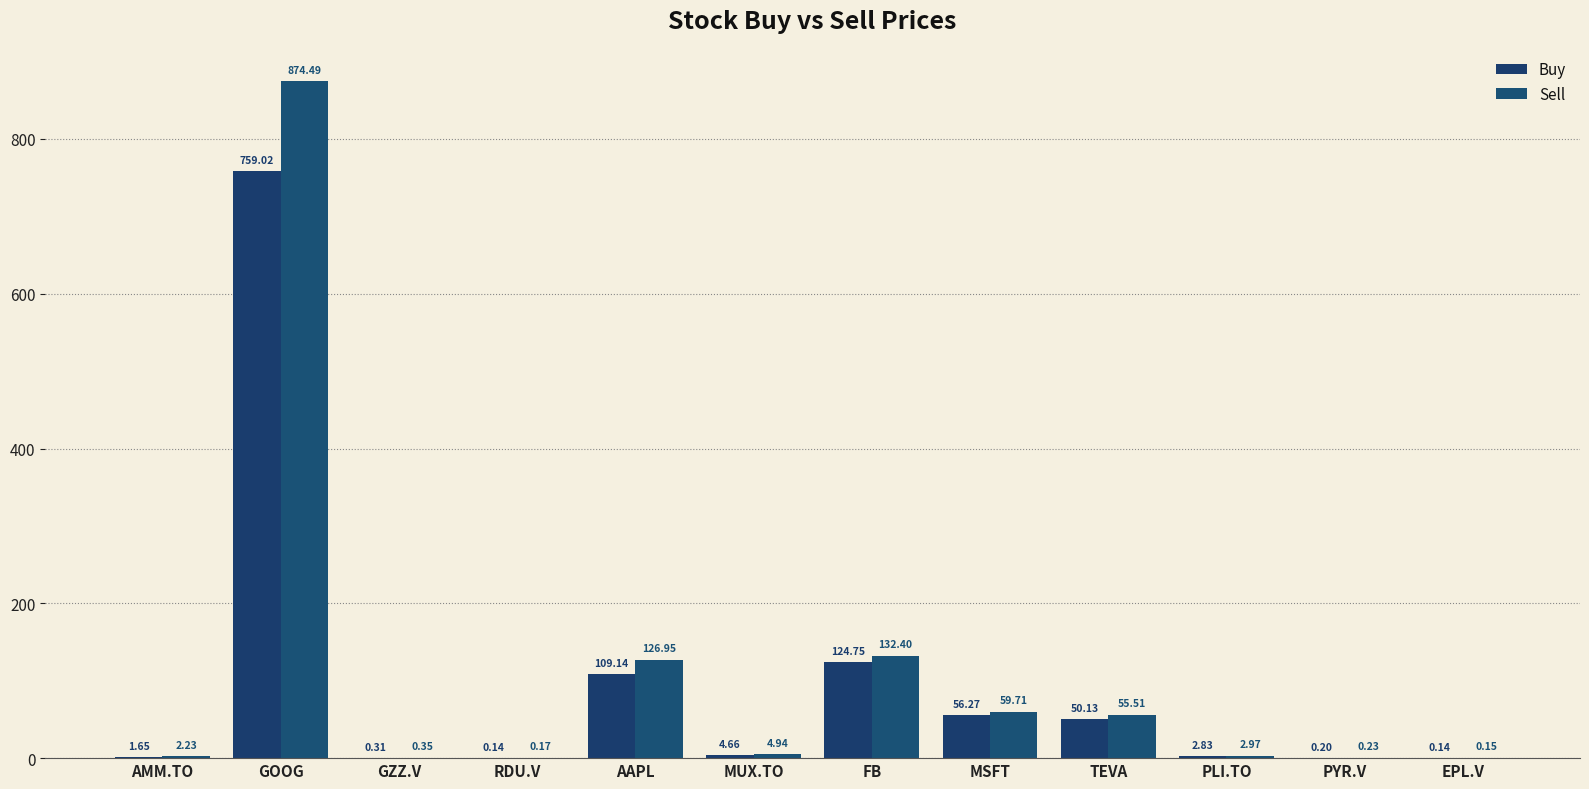

Are the bars horizontal?

No